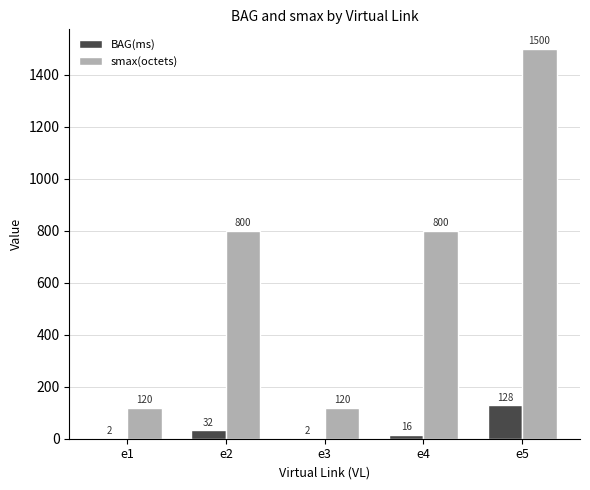

Is it true that smax(octets) equals 800 at e4?

True